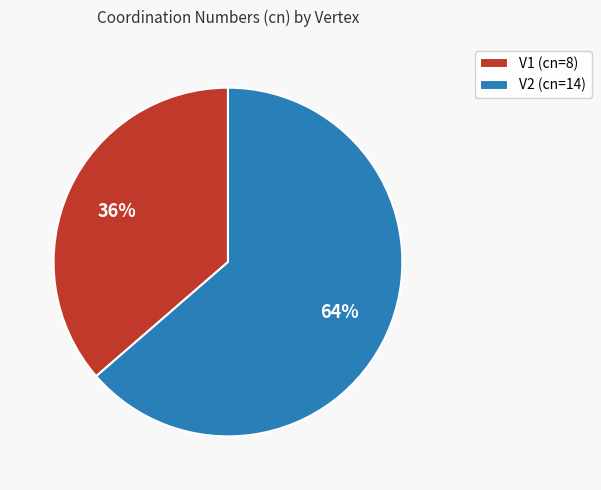

Rank the categories by value from highest to lowest.

V2, V1